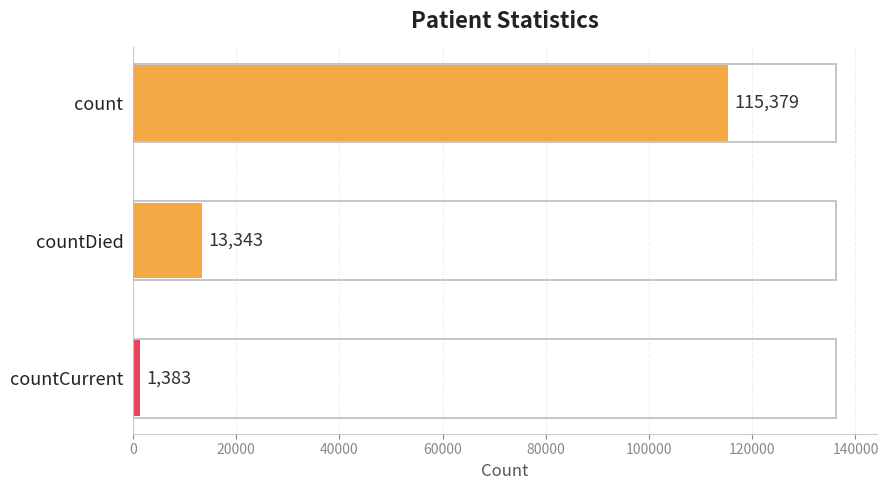

What is the change in value from countDied to countCurrent?

-11960